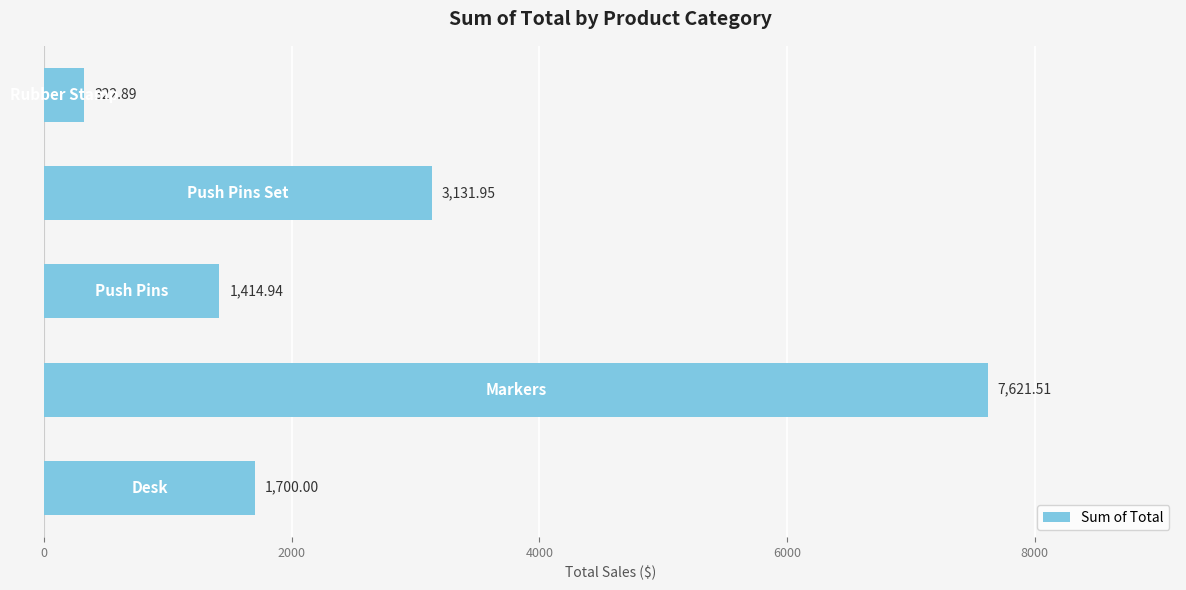

What is the difference between the second highest and second lowest values?

1717.0